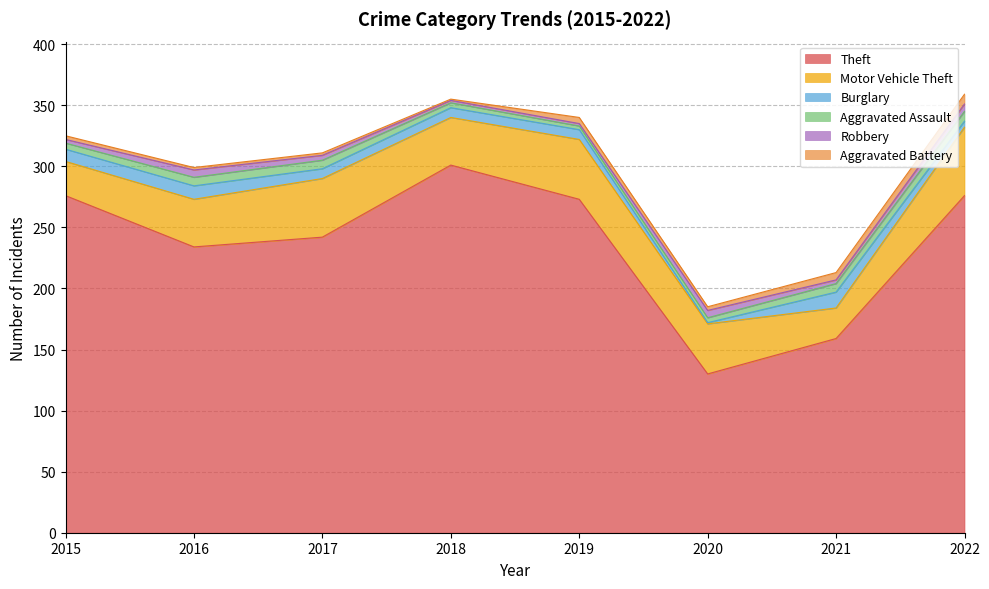

True or false: Motor Vehicle Theft has a value of 56 at 2022.

True